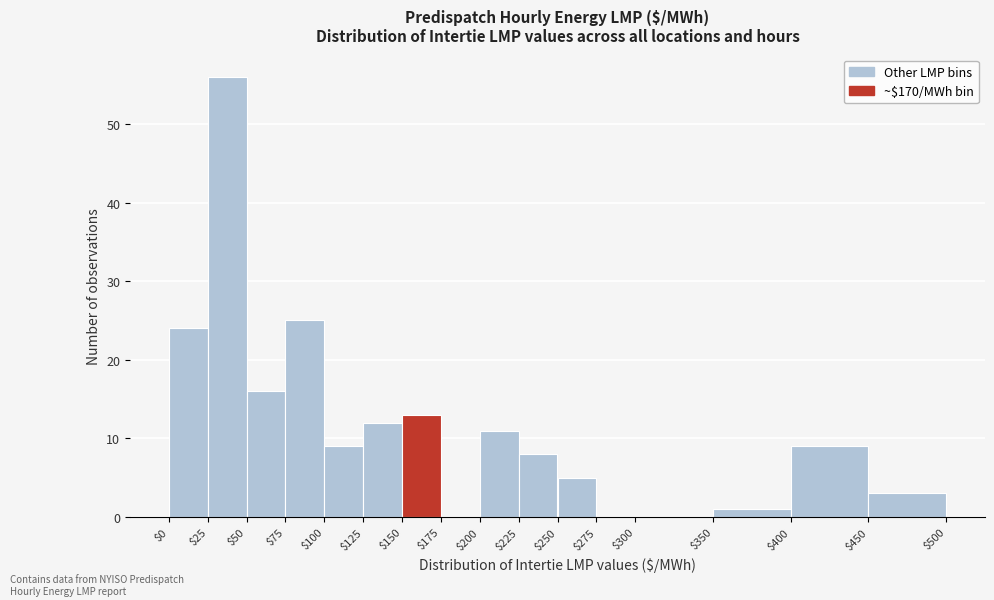

How tall is the bar that spans $225 to $250 on the x-axis? The values are not printed on the chart, so give them approximately, as read against the axis.

8